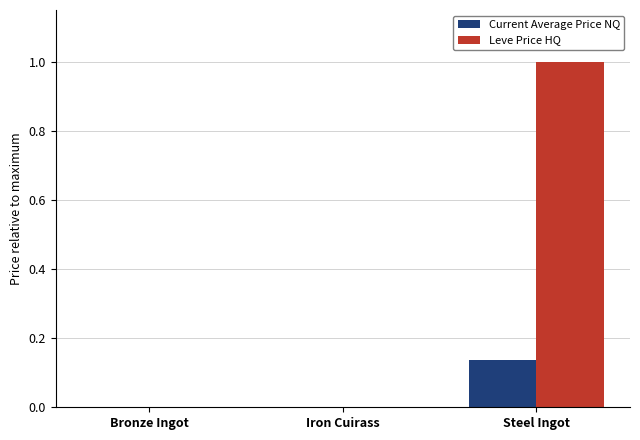

At which category is the sum across all series the highest?

Steel Ingot